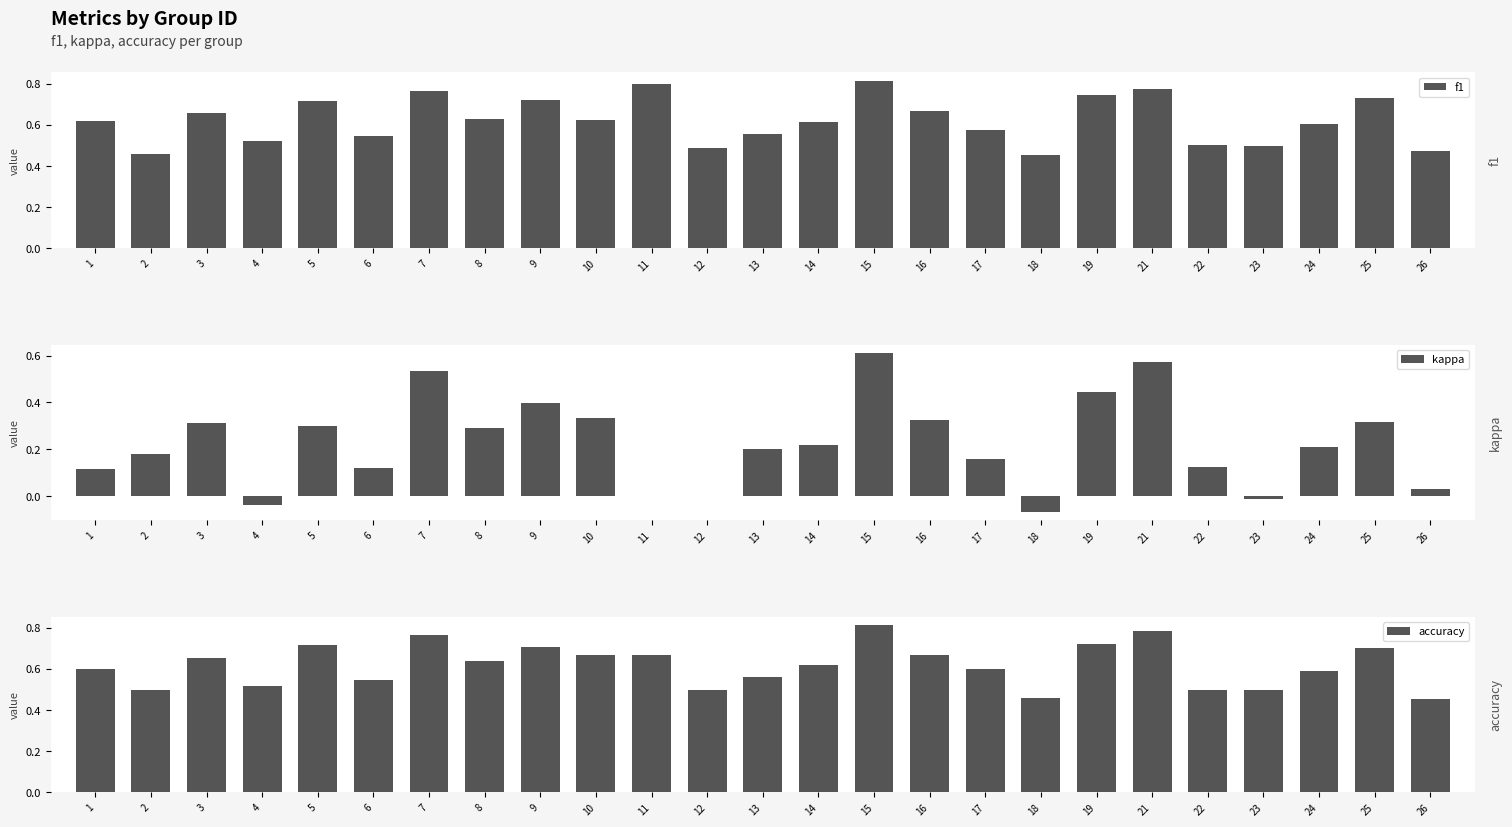

Rank the categories by f1 value from highest to lowest.

15, 11, 21, 7, 19, 25, 9, 5, 16, 3, 8, 10, 1, 14, 24, 17, 13, 6, 4, 22, 23, 12, 26, 2, 18